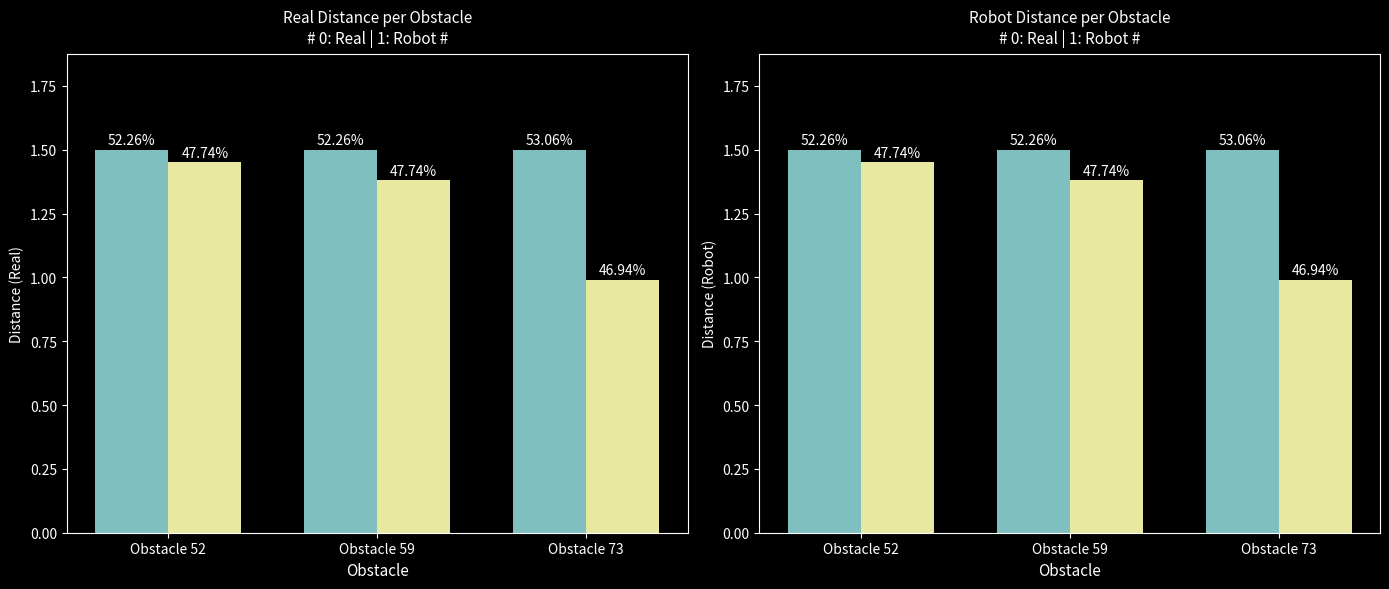

At how many categories does at least one series exceed 1?

3